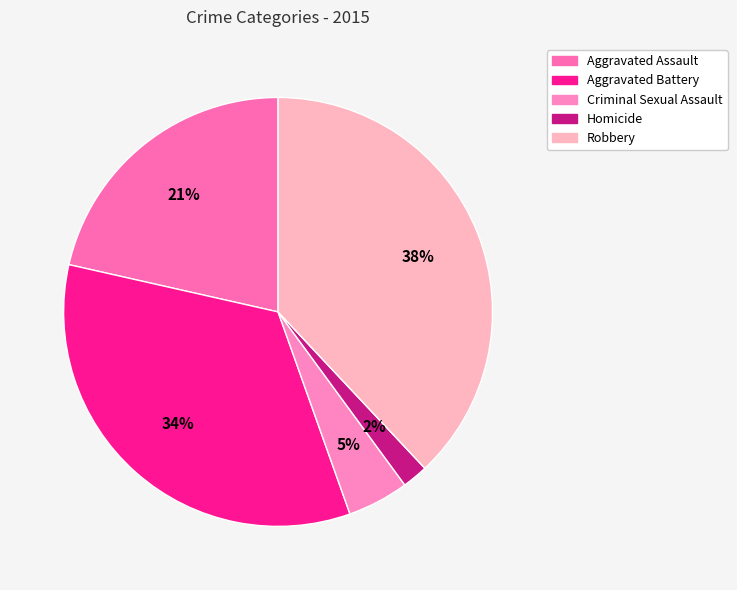

To the nearest percent, what percentage of the pie is Aggravated Assault?

21%